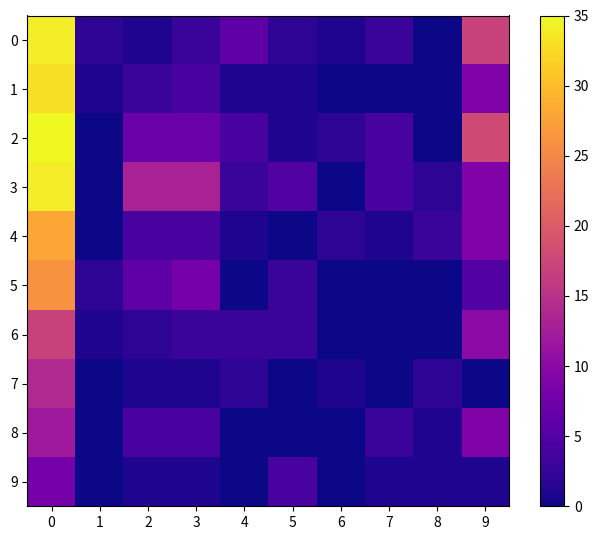

Reading left to right, transcribe all the data shown in this chart.

0: 0=34	1=2	2=1	3=3	4=6	5=2	6=1	7=3	8=0	9=17
1: 0=33	1=1	2=3	3=4	4=1	5=1	6=0	7=0	8=0	9=9
2: 0=35	1=0	2=7	3=7	4=4	5=1	6=2	7=4	8=0	9=18
3: 0=34	1=0	2=13	3=13	4=3	5=5	6=0	7=4	8=2	9=9
4: 0=28	1=0	2=4	3=4	4=1	5=0	6=2	7=1	8=3	9=9
5: 0=26	1=2	2=6	3=8	4=0	5=3	6=0	7=0	8=0	9=5
6: 0=17	1=1	2=2	3=3	4=3	5=3	6=0	7=0	8=0	9=10
7: 0=14	1=0	2=1	3=1	4=2	5=0	6=1	7=0	8=2	9=0
8: 0=12	1=0	2=4	3=4	4=0	5=0	6=0	7=3	8=1	9=9
9: 0=8	1=0	2=1	3=1	4=0	5=4	6=0	7=1	8=1	9=1